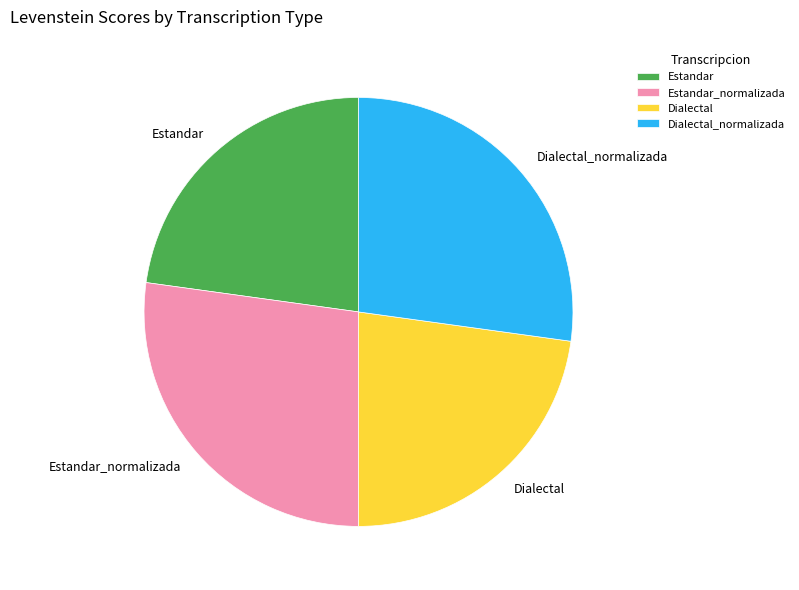

True or false: Estandar accounts for 11% of the total.

False